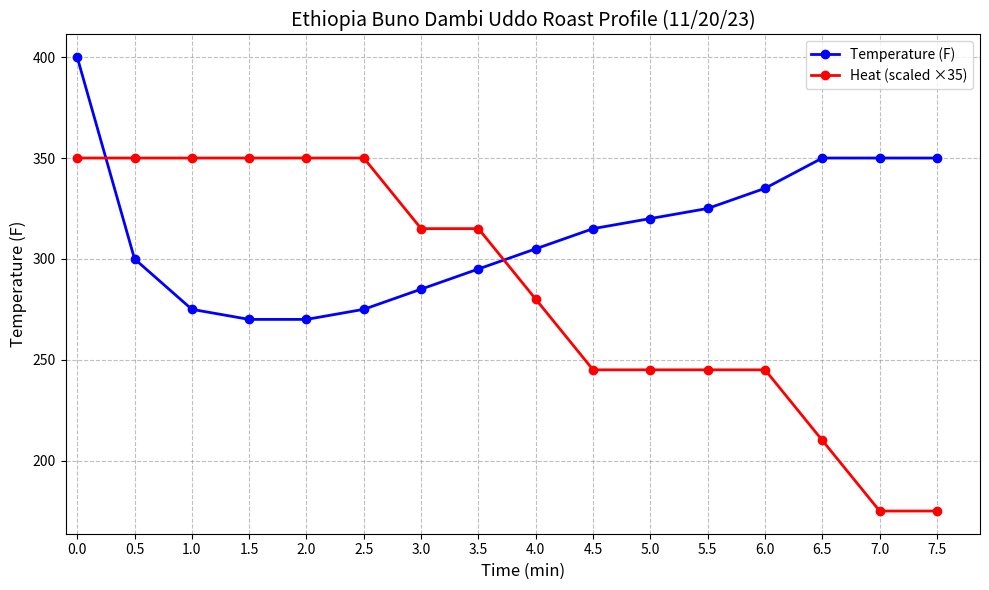

What is the value of the Temperature (F) point at the 7th from the left?

285